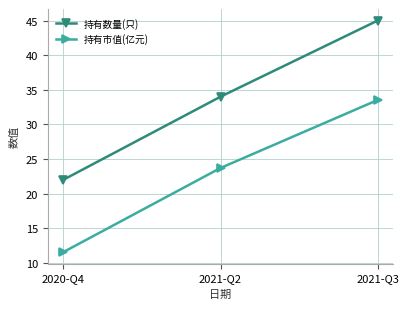

What is the lowest value of the 持有数量(只) series?

22.0